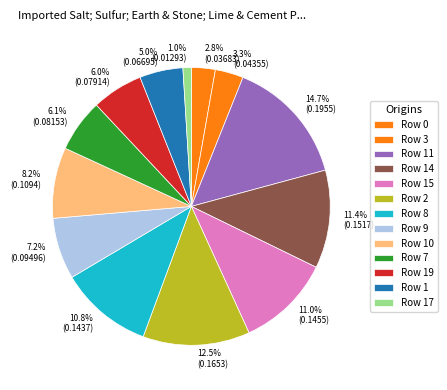

To the nearest percent, what portion does Row 15 represent?

11%